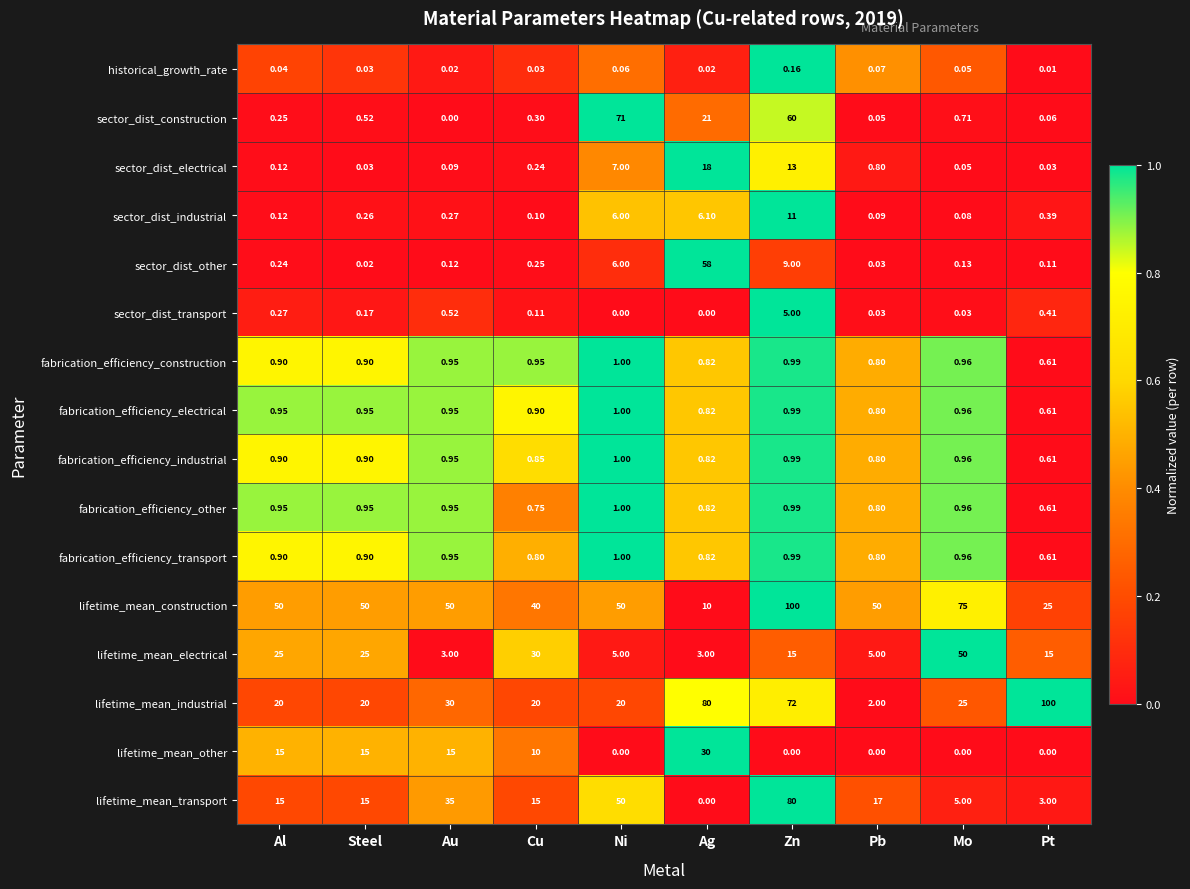

At which category is the sum across all series the highest?

Zn